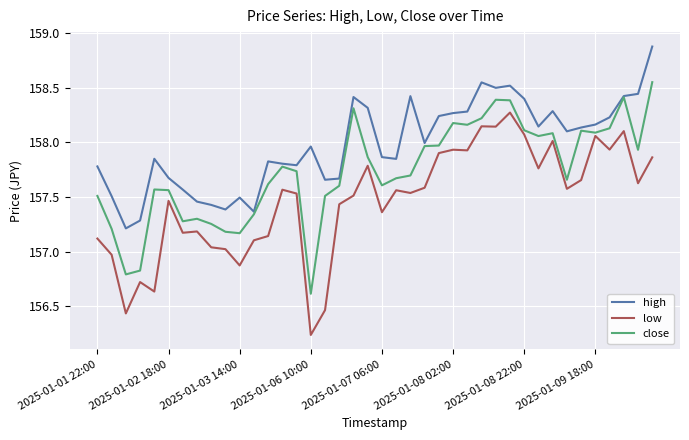

List the series in order of their overall mean, lowest first.

low, close, high